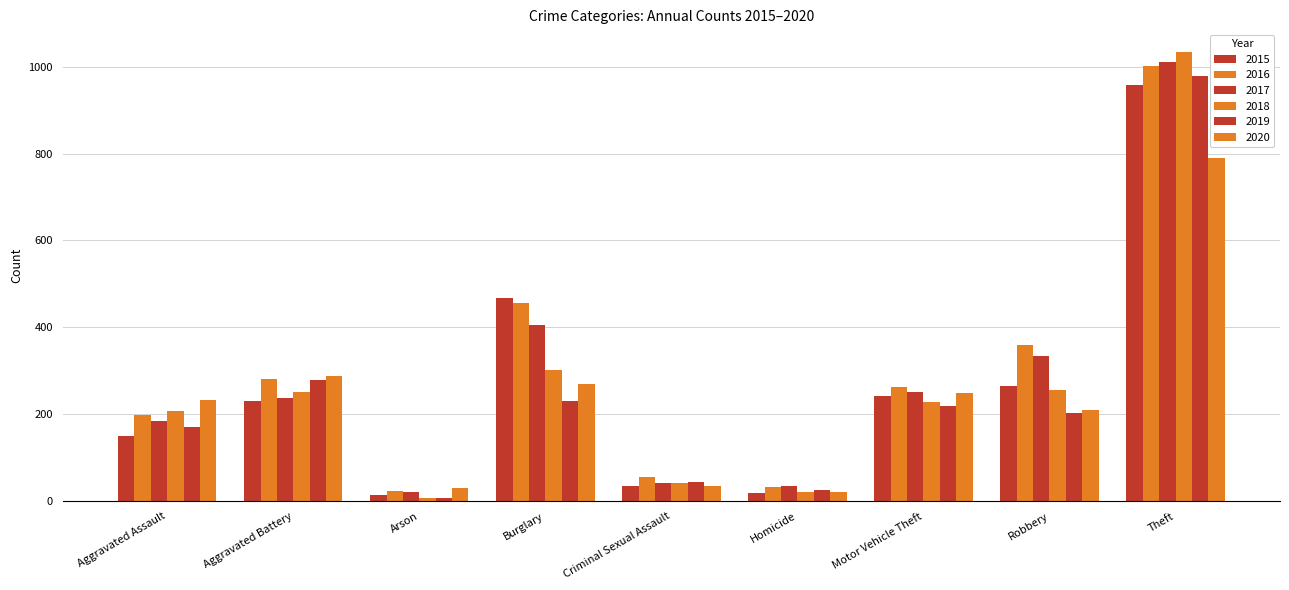

Reading right to left, list all the values displayed in this chart.

2015: Theft=958	Robbery=266	Motor Vehicle Theft=243	Homicide=19	Criminal Sexual Assault=35	Burglary=467	Arson=15	Aggravated Battery=230	Aggravated Assault=150
2016: Theft=1002	Robbery=359	Motor Vehicle Theft=263	Homicide=32	Criminal Sexual Assault=55	Burglary=455	Arson=23	Aggravated Battery=282	Aggravated Assault=199
2017: Theft=1011	Robbery=334	Motor Vehicle Theft=252	Homicide=35	Criminal Sexual Assault=43	Burglary=406	Arson=22	Aggravated Battery=237	Aggravated Assault=184
2018: Theft=1034	Robbery=256	Motor Vehicle Theft=228	Homicide=22	Criminal Sexual Assault=41	Burglary=301	Arson=8	Aggravated Battery=251	Aggravated Assault=208
2019: Theft=978	Robbery=204	Motor Vehicle Theft=218	Homicide=27	Criminal Sexual Assault=44	Burglary=230	Arson=8	Aggravated Battery=279	Aggravated Assault=170
2020: Theft=790	Robbery=210	Motor Vehicle Theft=250	Homicide=22	Criminal Sexual Assault=34	Burglary=269	Arson=30	Aggravated Battery=287	Aggravated Assault=234